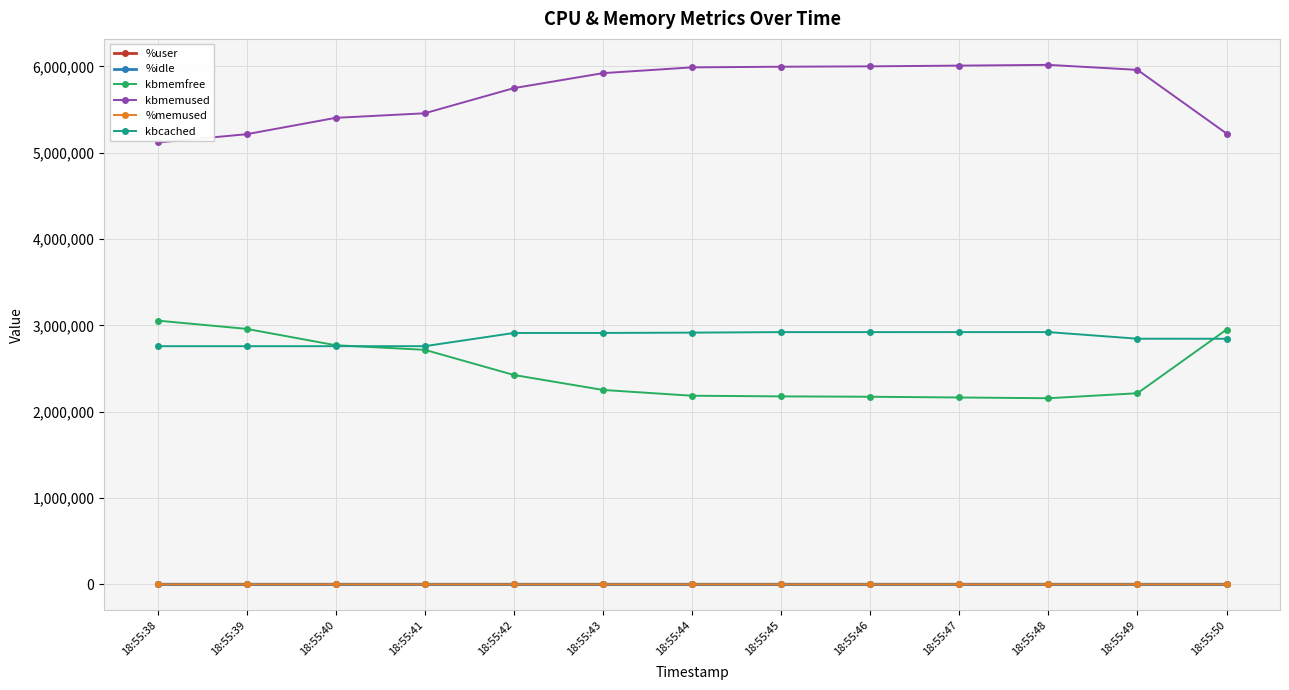

What is the value of the %memused point at the 9th from the left?

73.4